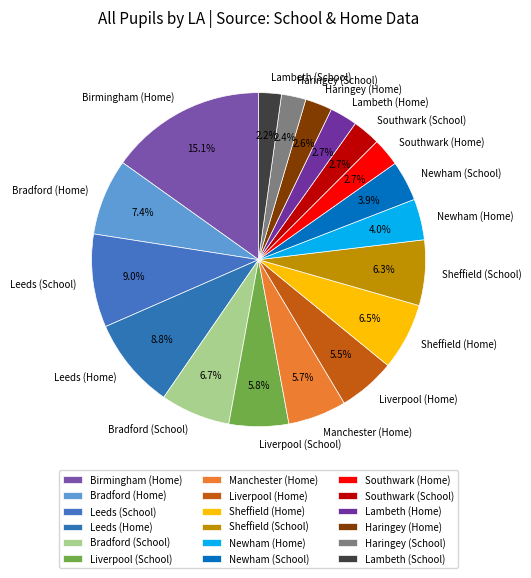

Which category has the biggest portion of the pie?

Birmingham (Home)